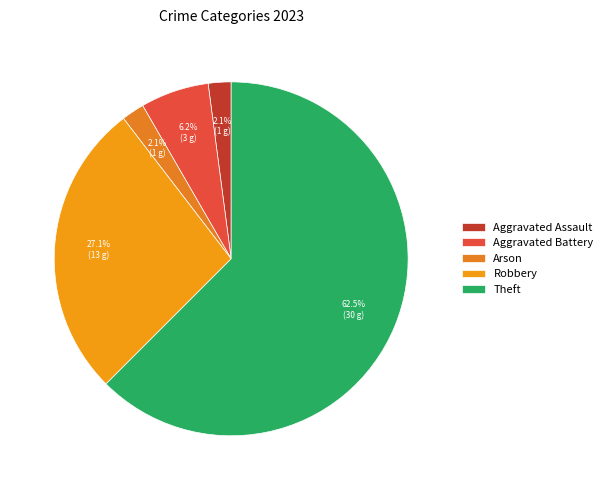

Is it true that Arson is 2% of the pie?

True